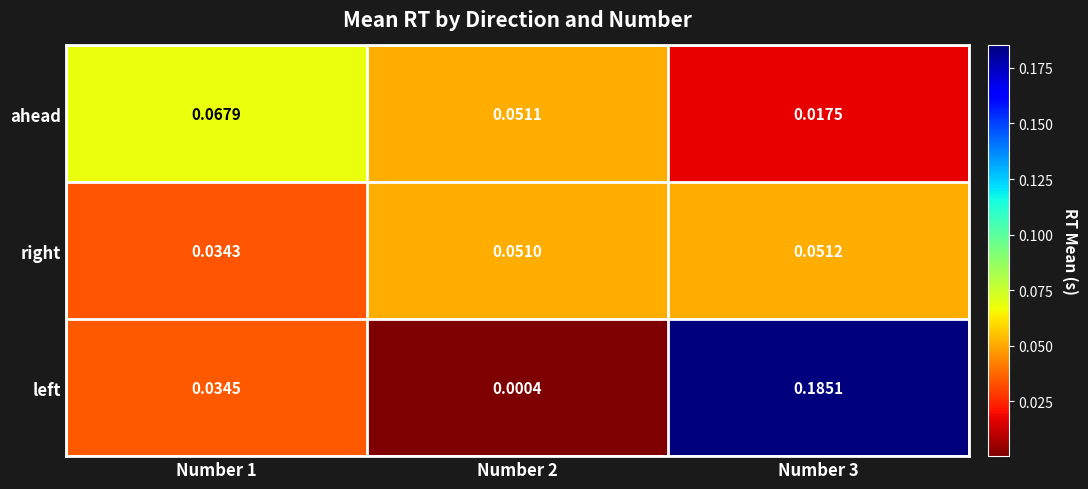

At how many categories does at least one series exceed 0?

3